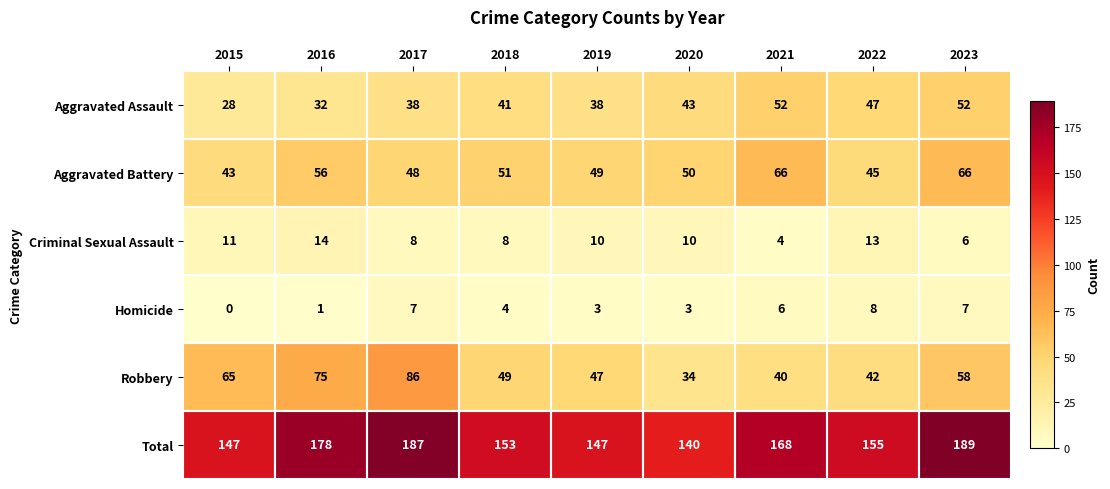

Which series has the largest range (max minus min)?

Robbery